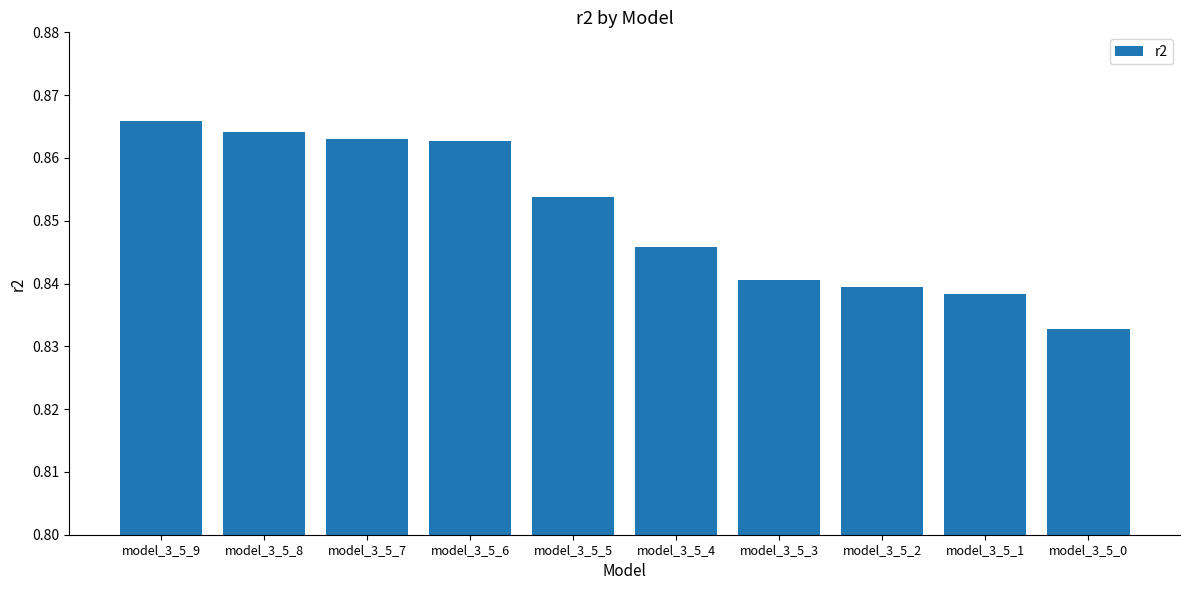

Which category has the highest value across all series?

model_3_5_9